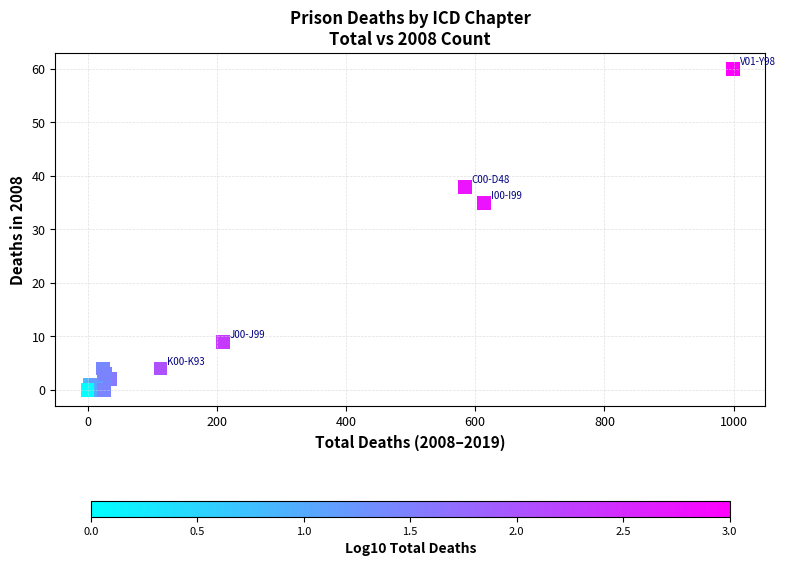

What Y value in the scatter plot is closest to 30?

35